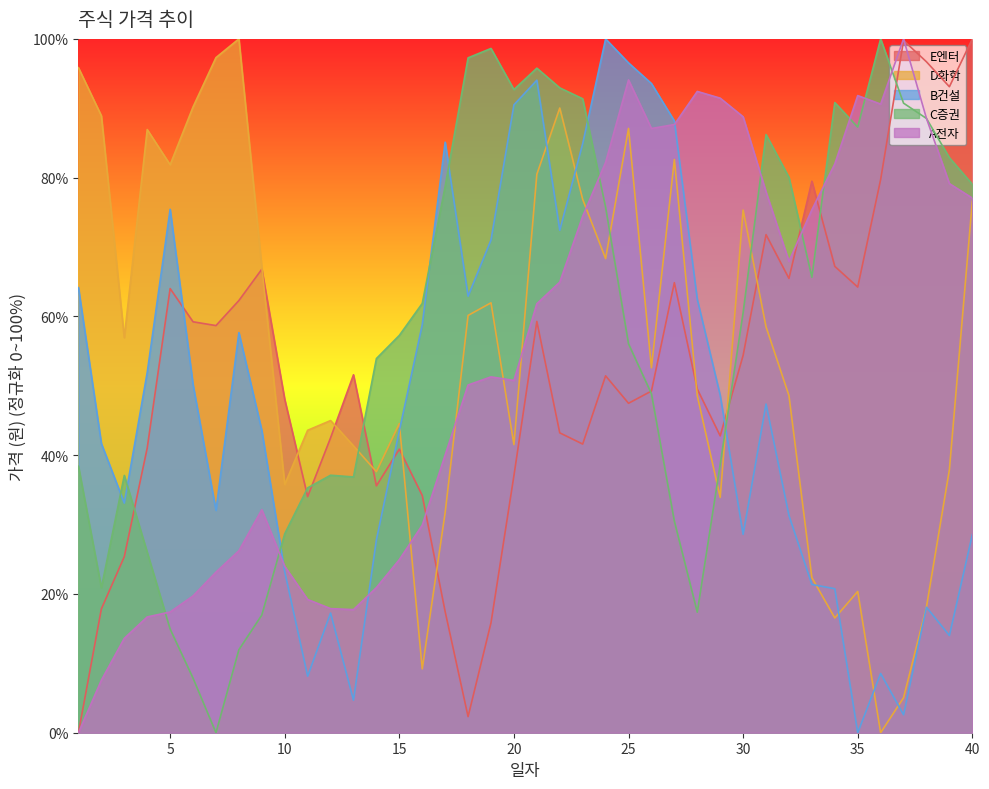

The value of C증권 at 30 is 60.5. True or false?

True